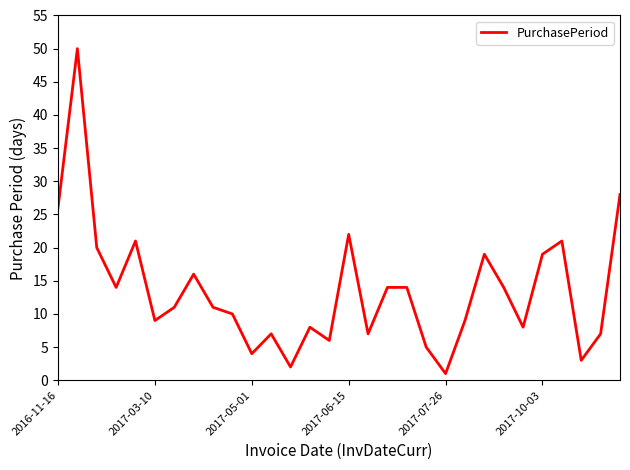

What is the smallest value displayed?

1